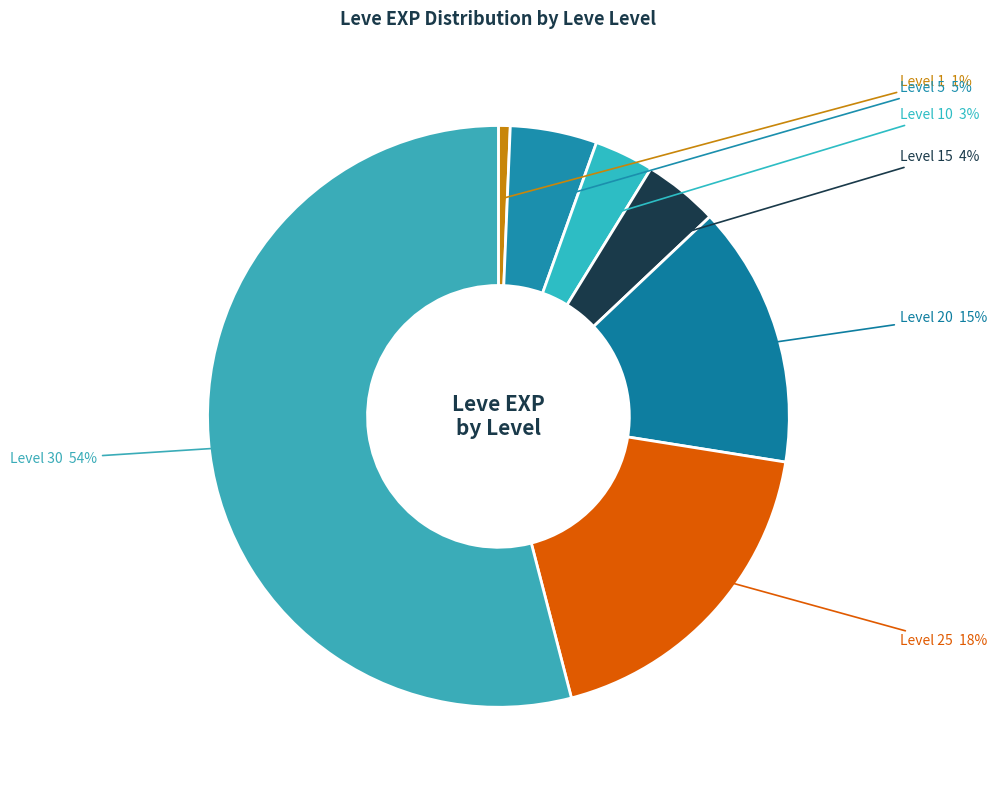

Count the number of slices in the pie.

7